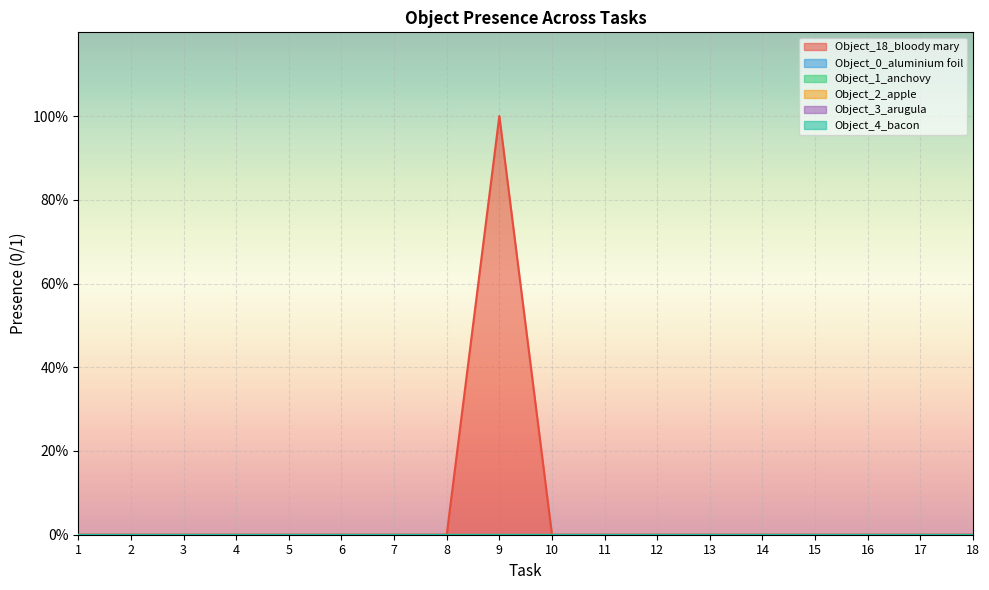

Which series has the largest total across all categories?

Object_18_bloody mary